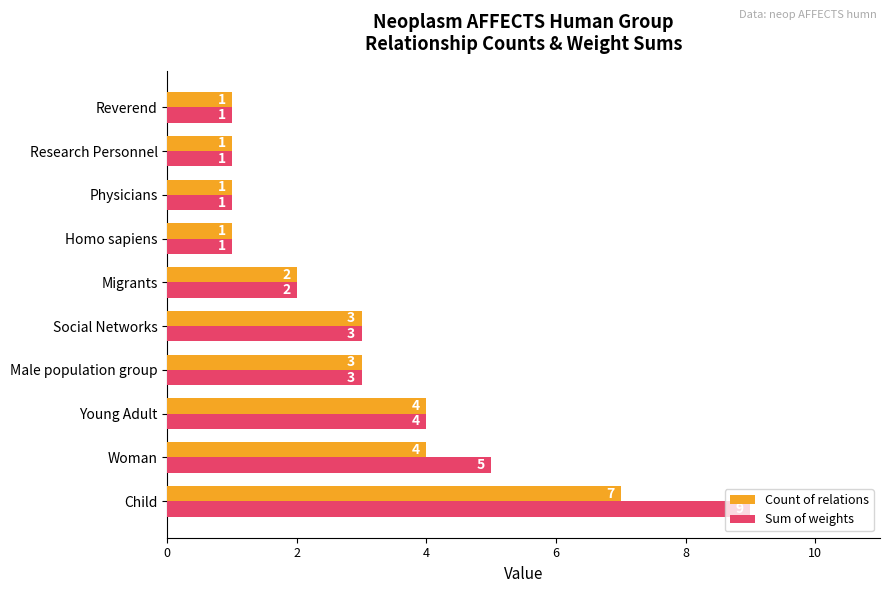

Rank the series by their maximum value, from lowest to highest.

Count of relations, Sum of weights